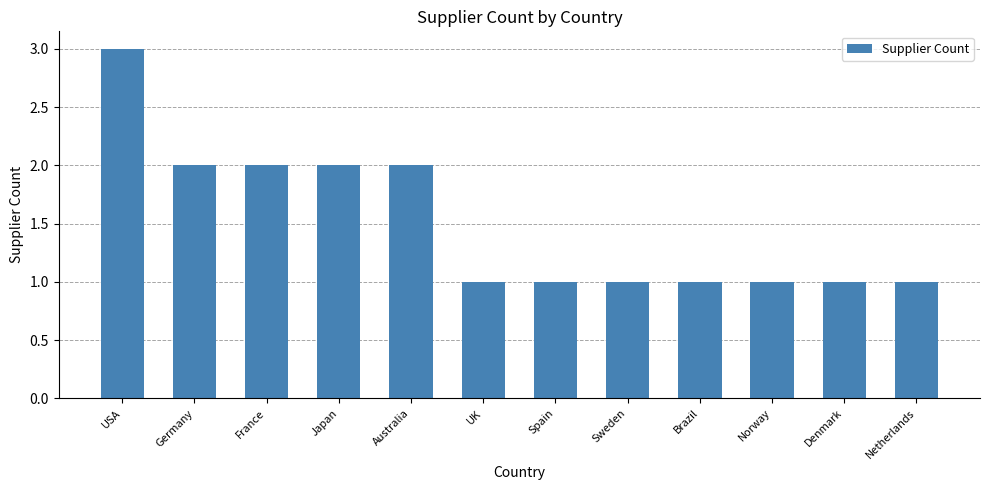

Count the values in the range 1 to 2.

11